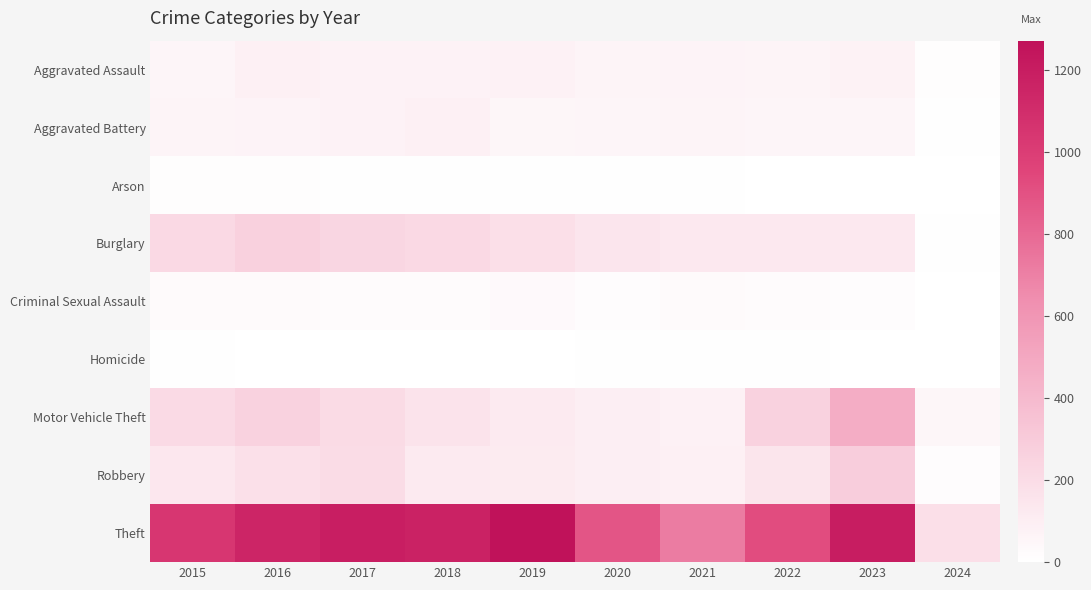

Which has a higher value, 2017 or 2023?

2023